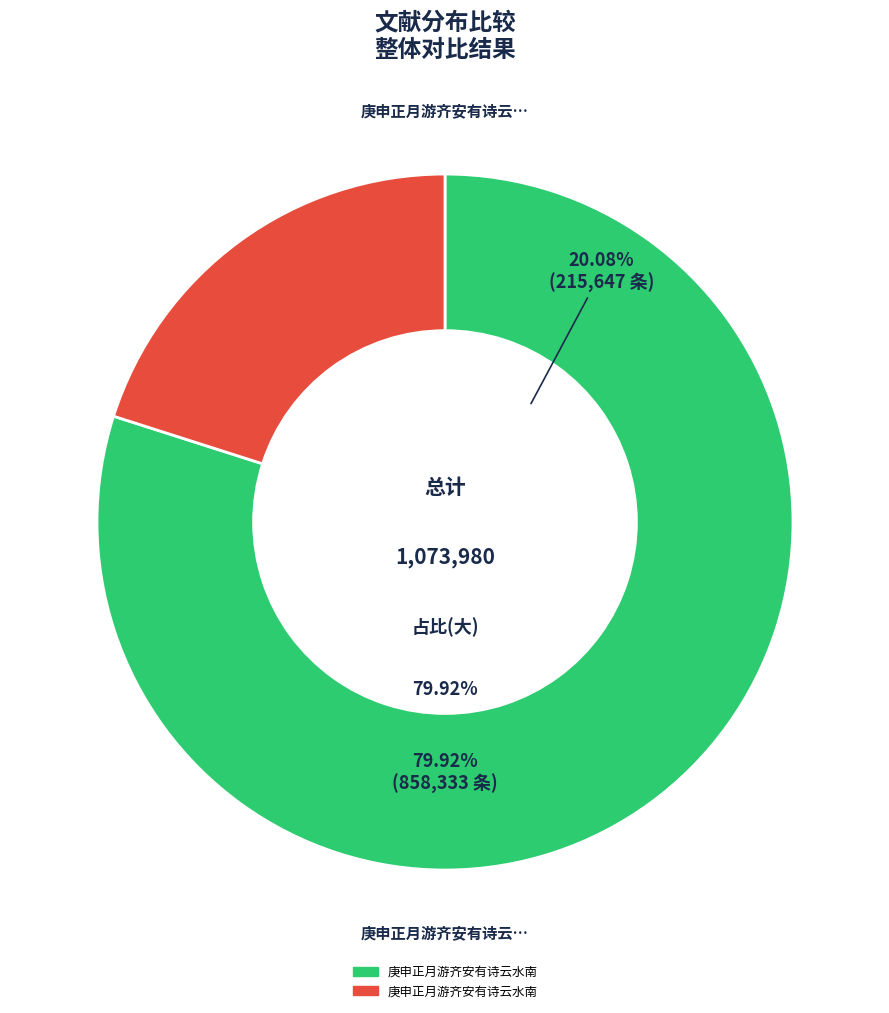

What percentage is the 庚申正月游齐安有诗云水南水北重重柳壬戌正 slice, to the nearest percent?

20%